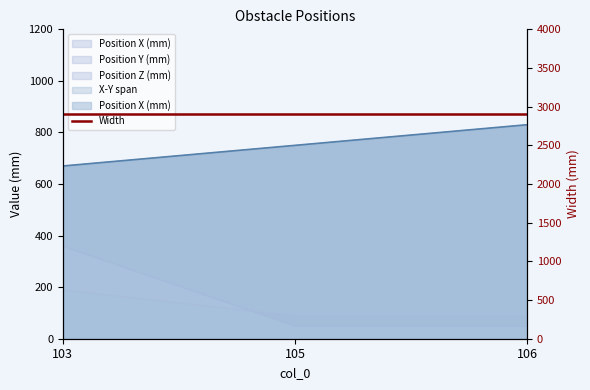

What is the value of the Position Y (mm) point at the 1st from the left?

360